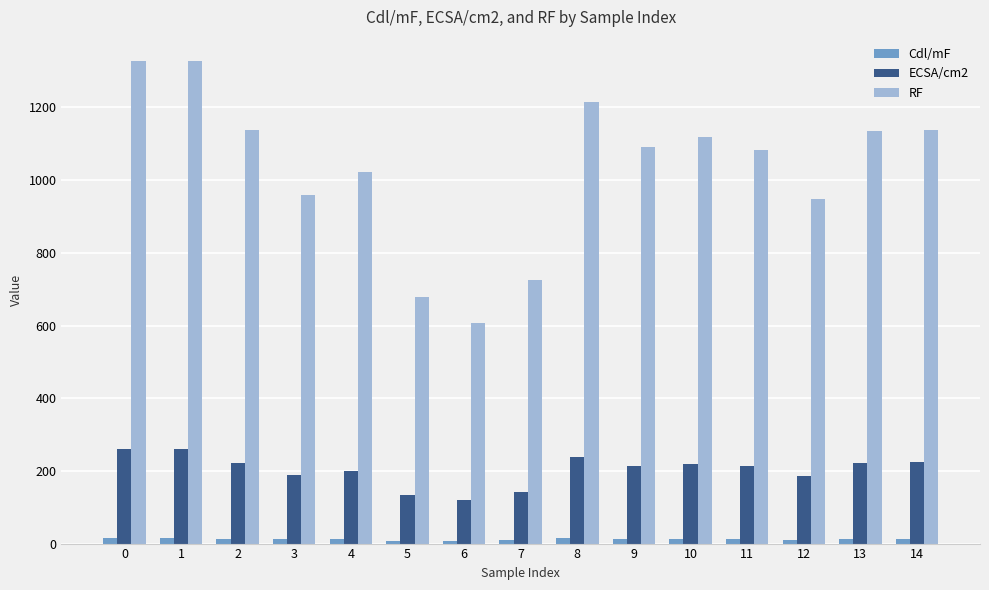

Rank the series at 0 from lowest to highest value.

Cdl/mF, ECSA/cm2, RF